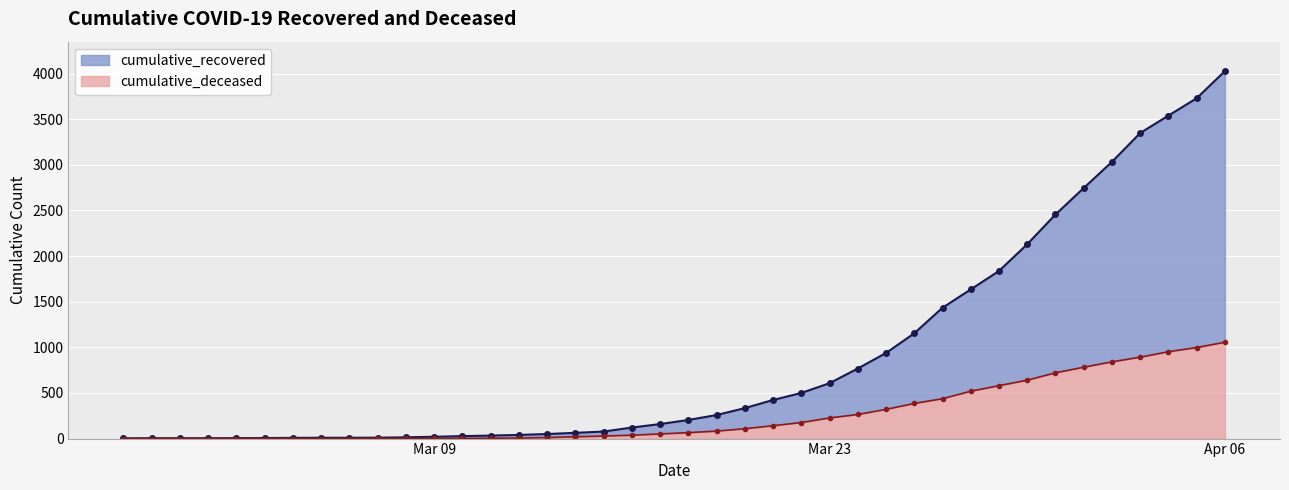

True or false: cumulative_deceased has a value of 494 at 2020-02-29.

False